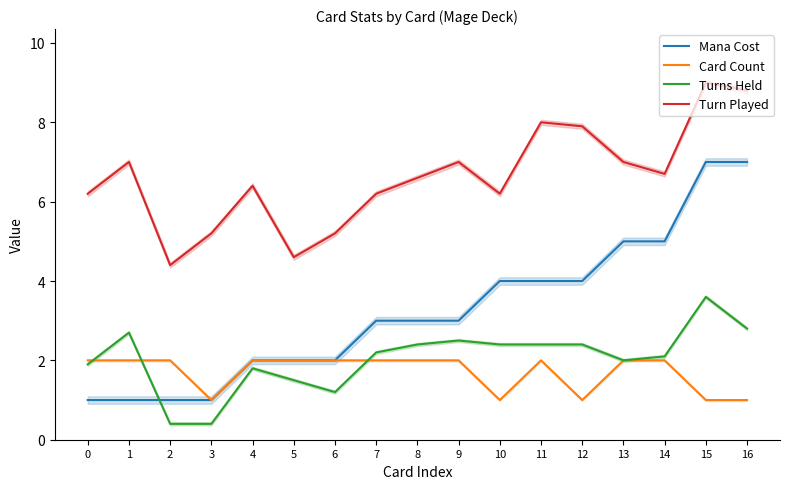

Reading right to left, what are all the values shown in this chart?

Mana Cost: 7.0	7.0	5.0	5.0	4.0	4.0	4.0	3.0	3.0	3.0	2.0	2.0	2.0	1.0	1.0	1.0	1.0
Card Count: 1.0	1.0	2.0	2.0	1.0	2.0	1.0	2.0	2.0	2.0	2.0	2.0	2.0	1.0	2.0	2.0	2.0
Turns Held: 2.8	3.6	2.1	2.0	2.4	2.4	2.4	2.5	2.4	2.2	1.2	1.5	1.8	0.4	0.4	2.7	1.9
Turn Played: 8.8	9.0	6.7	7.0	7.9	8.0	6.2	7.0	6.6	6.2	5.2	4.6	6.4	5.2	4.4	7.0	6.2